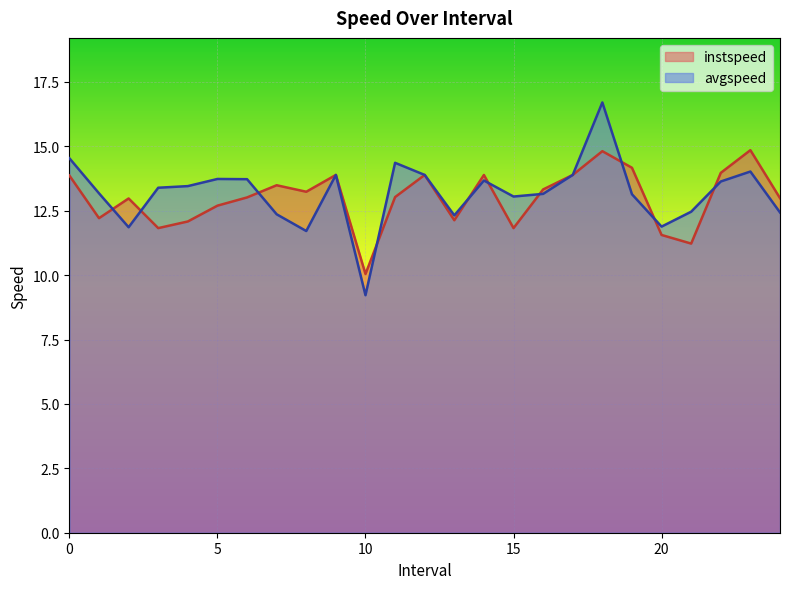

Reading left to right, extract all data points from this chart.

instspeed: 0.0=13.9	1.0=12.2	2.0=13.0	3.0=11.8	4.0=12.1	5.0=12.7	6.0=13.0	7.0=13.5	8.0=13.2	9.0=13.9	10.0=10.0	11.0=13.0	12.0=13.9	13.0=12.1	14.0=13.9	15.0=11.8	16.0=13.3	17.0=13.9	18.0=14.8	19.0=14.2	20.0=11.6	21.0=11.2	22.0=14.0	23.0=14.9	24.0=13.0
avgspeed: 0.0=14.5	1.0=13.2	2.0=11.9	3.0=13.4	4.0=13.5	5.0=13.7	6.0=13.7	7.0=12.4	8.0=11.7	9.0=13.9	10.0=9.2	11.0=14.4	12.0=13.9	13.0=12.3	14.0=13.7	15.0=13.1	16.0=13.2	17.0=13.9	18.0=16.7	19.0=13.1	20.0=11.9	21.0=12.5	22.0=13.6	23.0=14.0	24.0=12.4